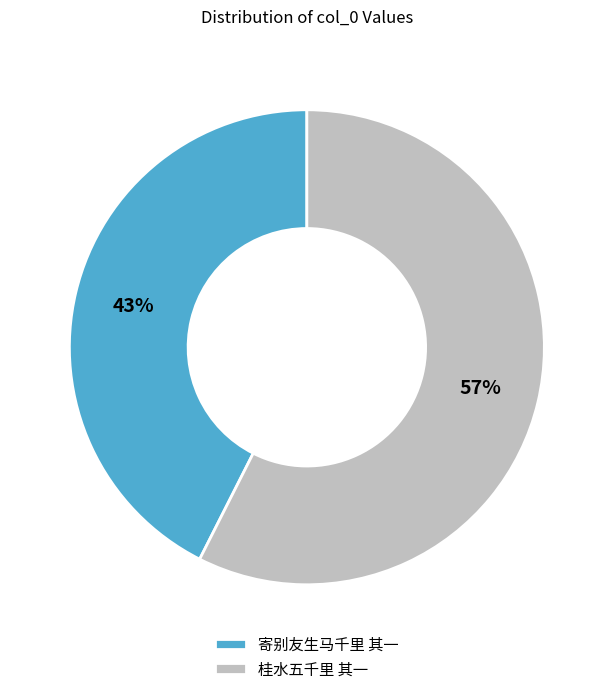

Count the number of slices in the pie.

2